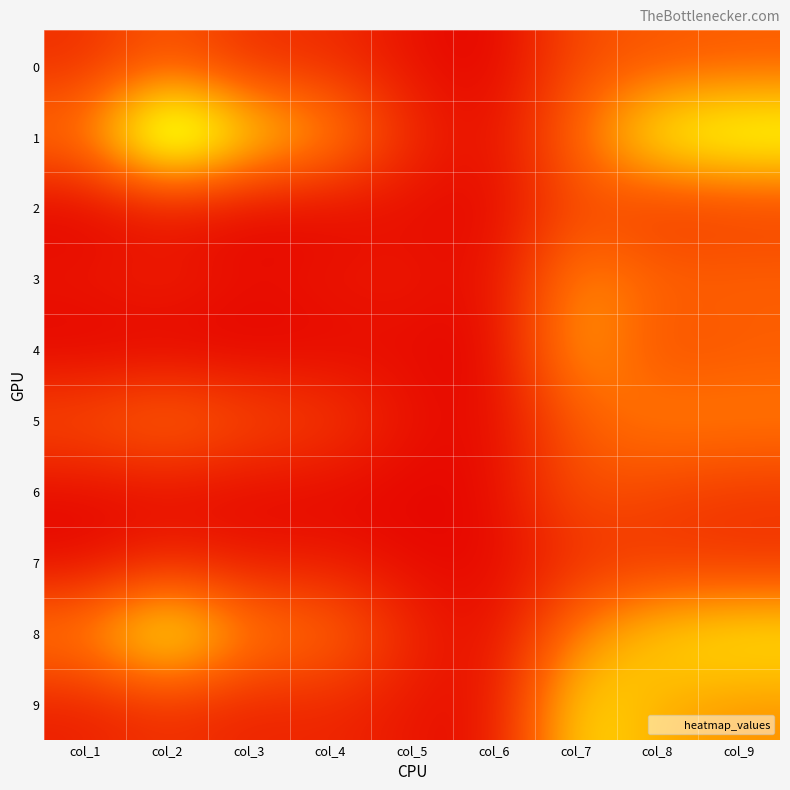

Reading right to left, extract all data points from this chart.

0: col_9=411	col_8=387	col_7=347	col_6=33	col_5=100	col_4=216	col_3=223	col_2=399	col_1=223
1: col_9=1025	col_8=936	col_7=471	col_6=81	col_5=201	col_4=636	col_3=831	col_2=1326	col_1=512
2: col_9=268	col_8=235	col_7=344	col_6=56	col_5=81	col_4=51	col_3=38	col_2=84	col_1=32
3: col_9=444	col_8=448	col_7=593	col_6=69	col_5=133	col_4=125	col_3=85	col_2=180	col_1=123
4: col_9=400	col_8=348	col_7=676	col_6=34	col_5=74	col_4=51	col_3=32	col_2=22	col_1=31
5: col_9=537	col_8=549	col_7=408	col_6=61	col_5=99	col_4=291	col_3=352	col_2=504	col_1=365
6: col_9=262	col_8=304	col_7=381	col_6=62	col_5=47	col_4=56	col_3=54	col_2=71	col_1=67
7: col_9=233	col_8=256	col_7=220	col_6=60	col_5=62	col_4=135	col_3=123	col_2=188	col_1=62
8: col_9=868	col_8=784	col_7=551	col_6=64	col_5=191	col_4=495	col_3=547	col_2=1004	col_1=564
9: col_9=585	col_8=661	col_7=825	col_6=80	col_5=116	col_4=189	col_3=164	col_2=231	col_1=153